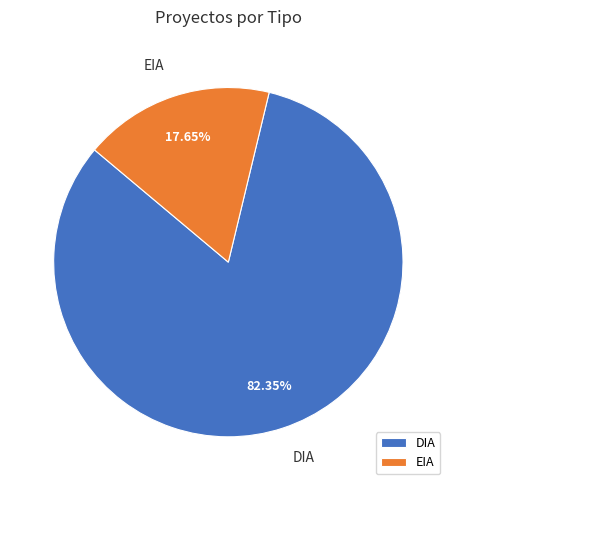

Rank the categories by value from highest to lowest.

DIA, EIA